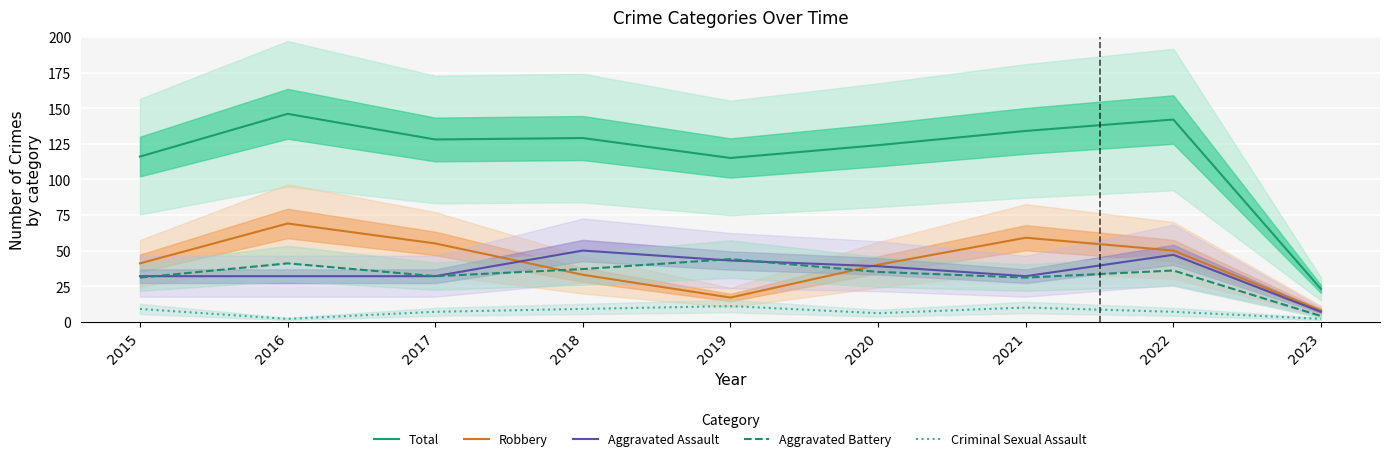

The Robbery series shows 12 at 2018. True or false?

False